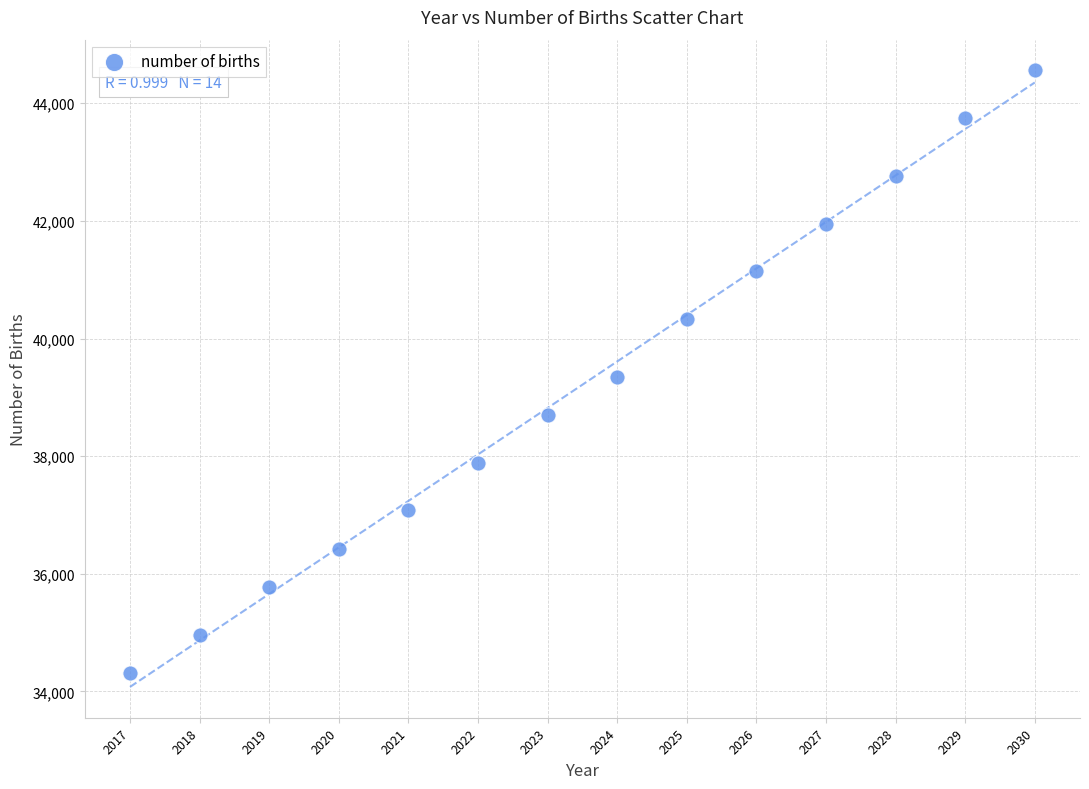

What is the range of X values (max minus min)?

13.0